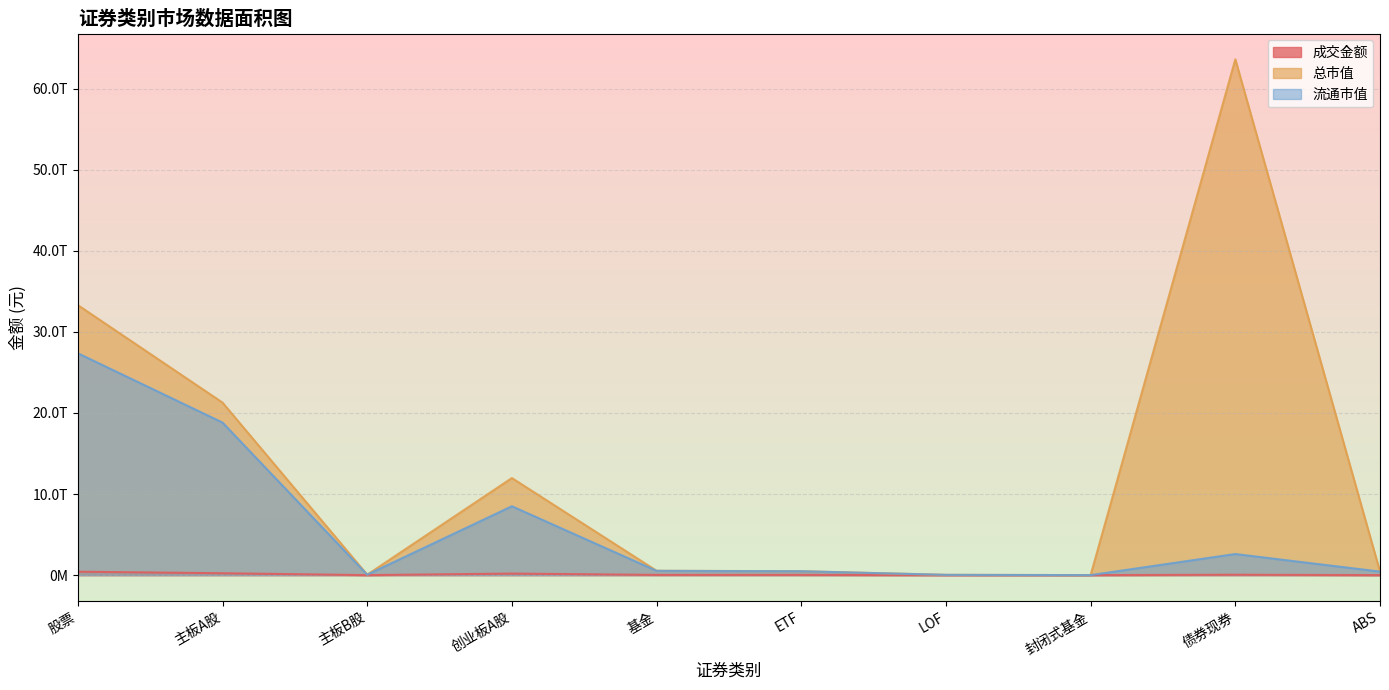

Where is the first local minimum for 成交金额?

主板B股